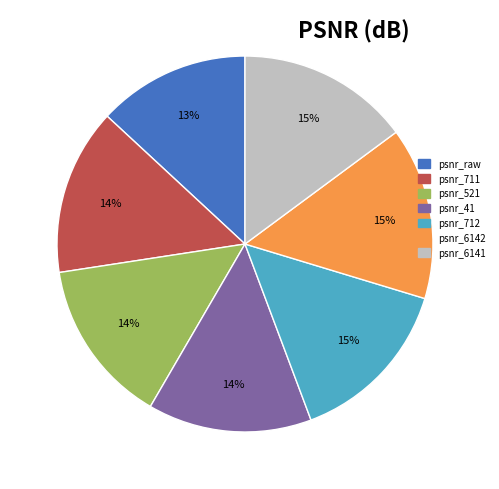

How many slices are in this pie chart?

7